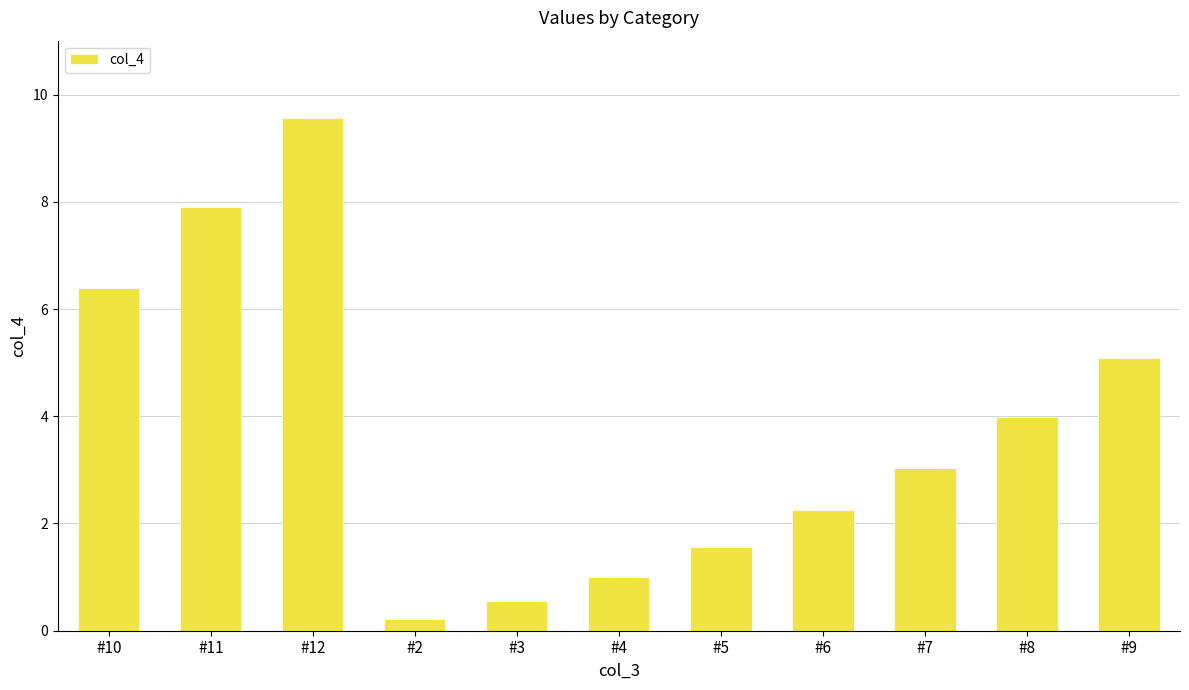

The value at #2 is 0.2. True or false?

True